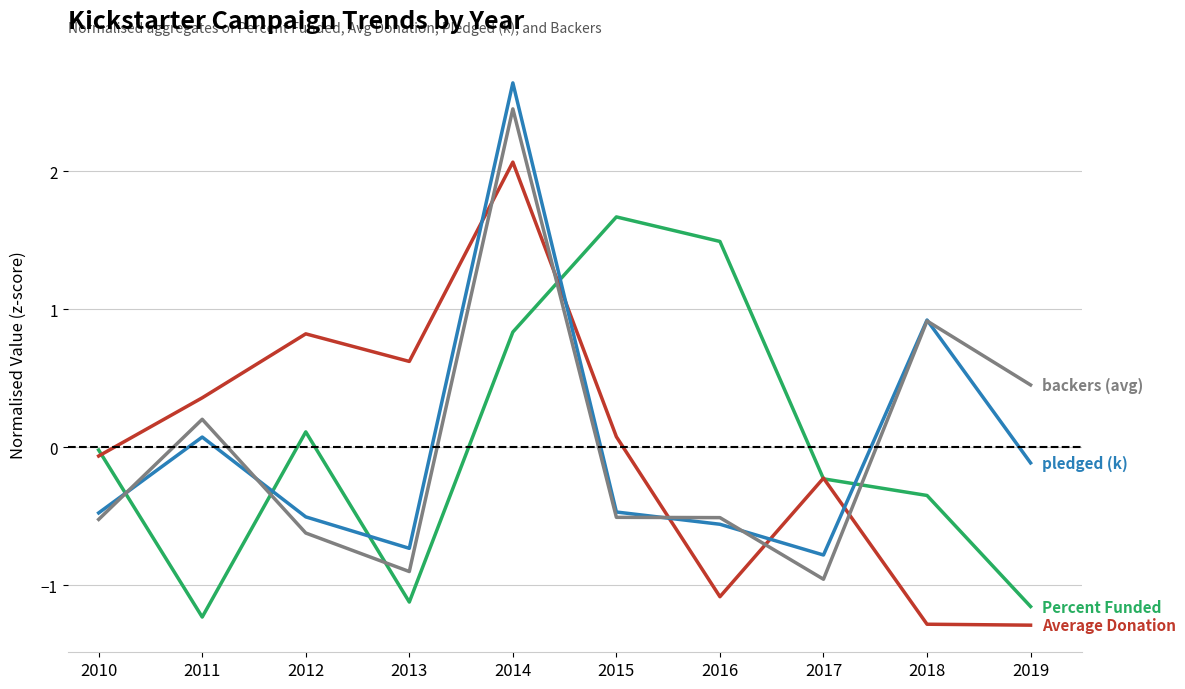

What is the total value across all series at 2017?

-2.2